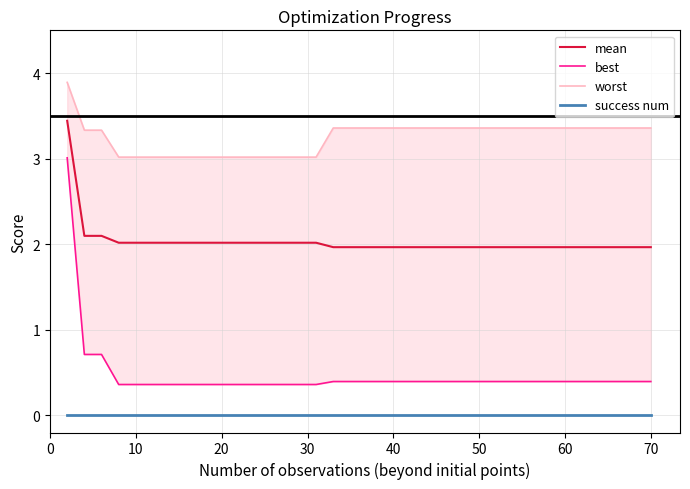

Is it true that mean equals 3.5 at 40?

False